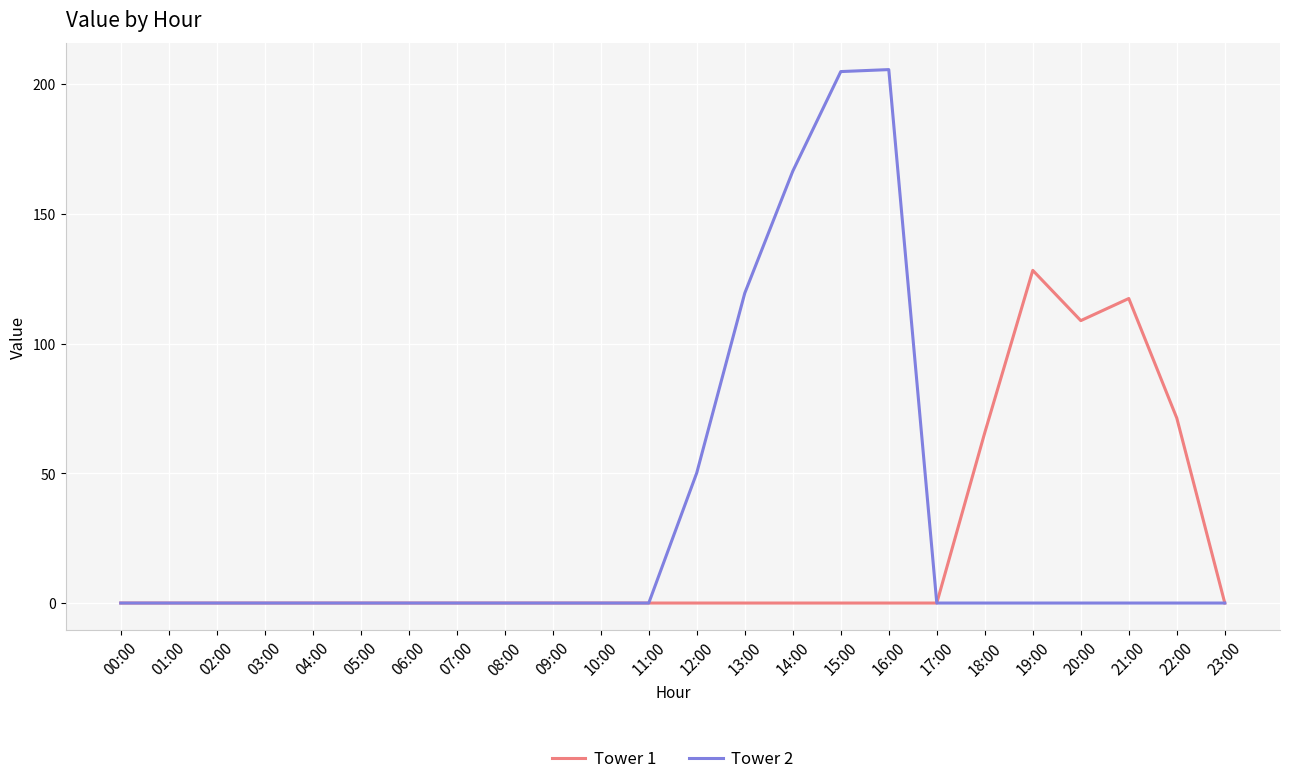

Which series has the largest total across all categories?

Tower 2